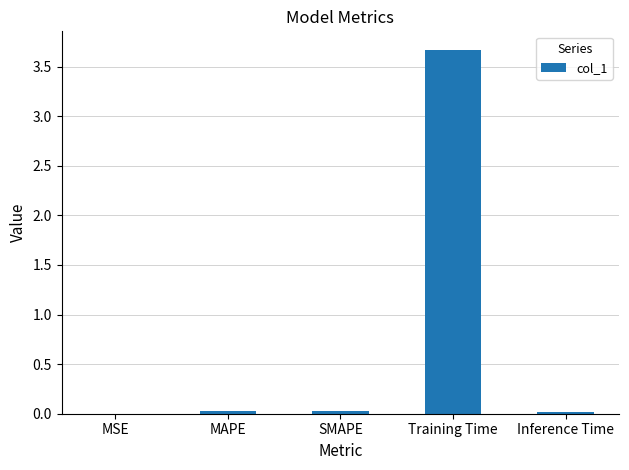

How many data points does each series have?

5